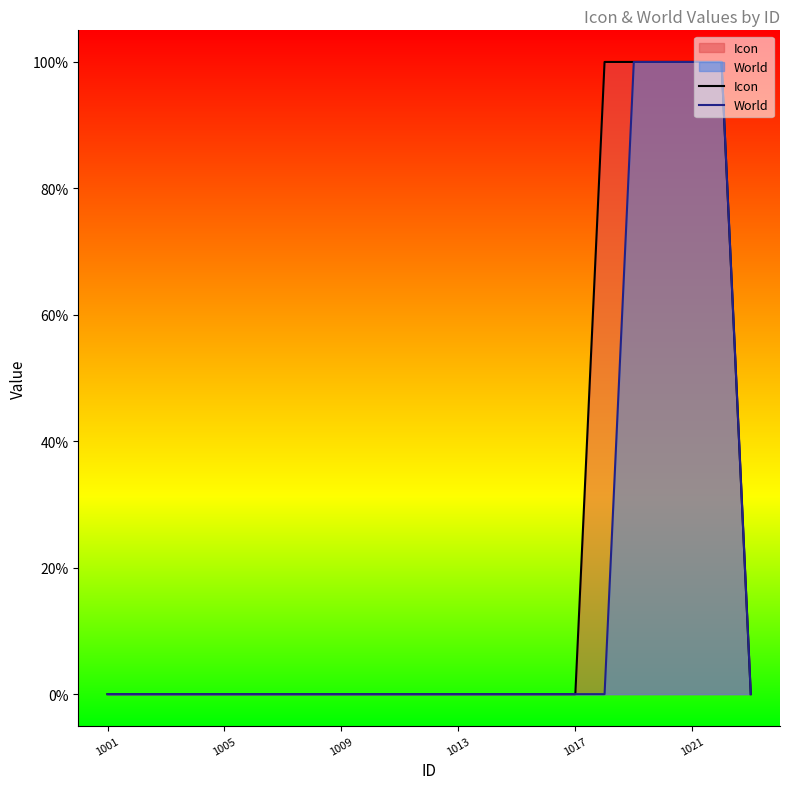

How many lines are shown in the chart?

2